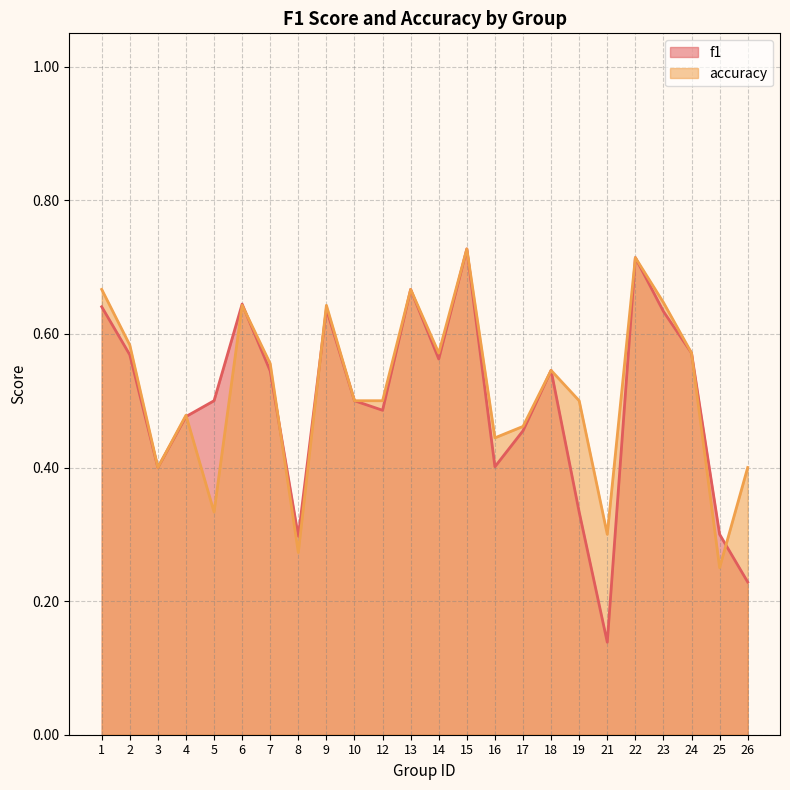

What is the difference between the maximum and minimum values in the f1 series?

0.6